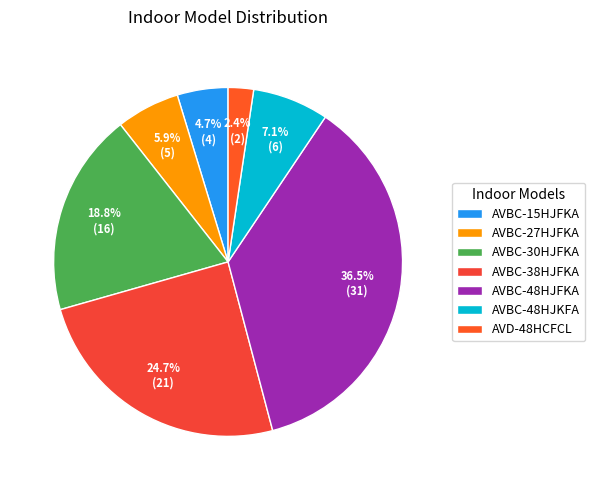

How many slices are in this pie chart?

7